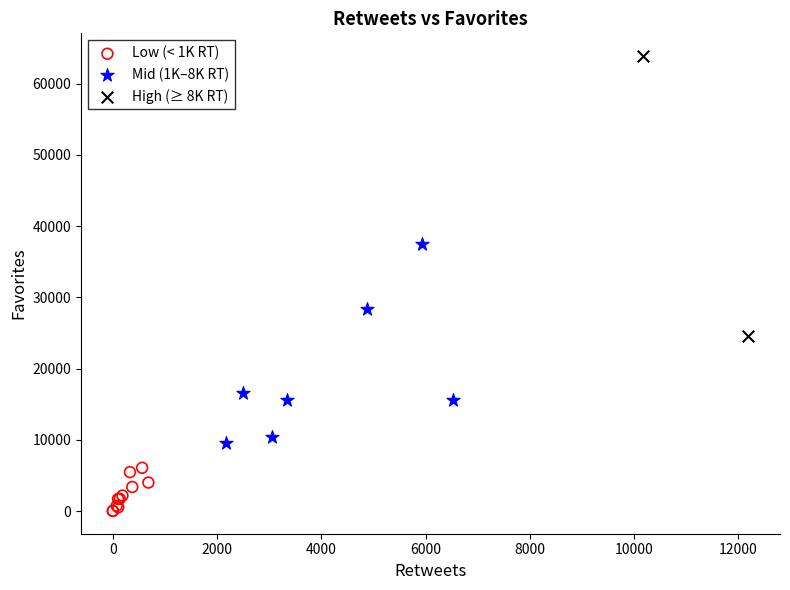

What are all the series names shown in the legend?

Low (< 1K RT), Mid (1K–8K RT), High (≥ 8K RT)